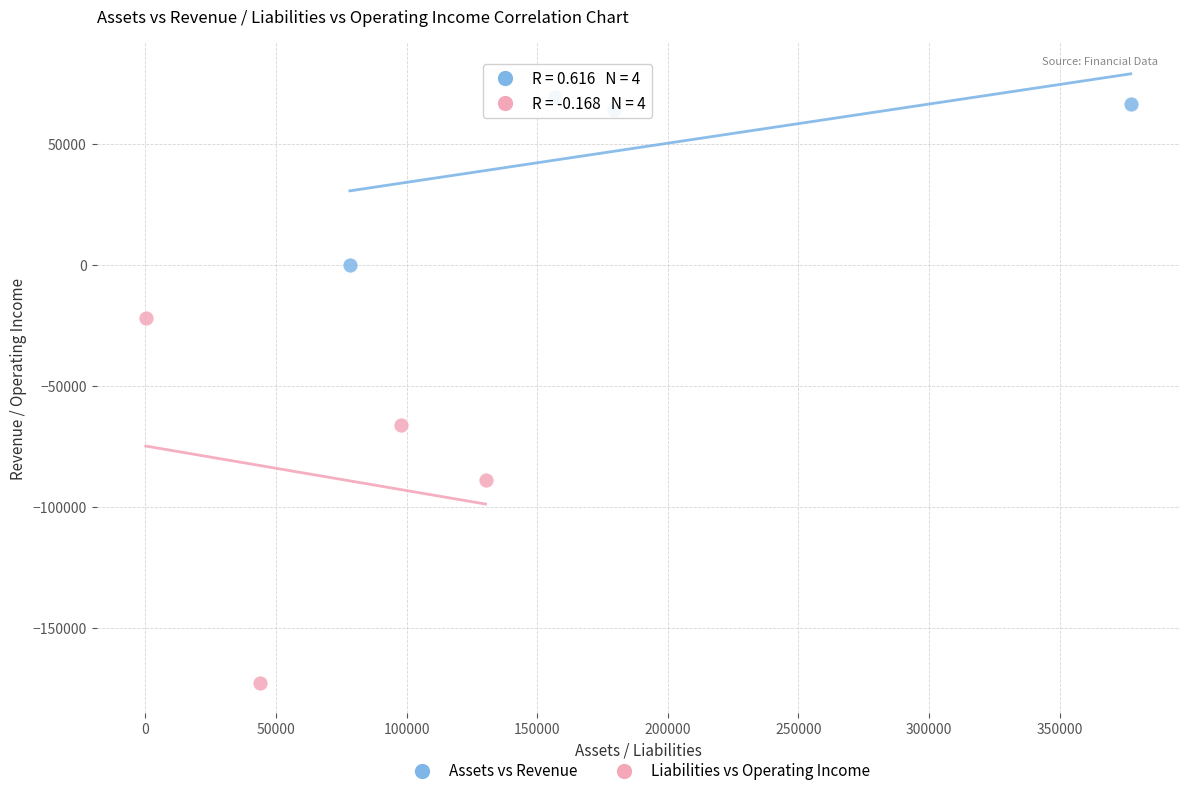

Which series contains the highest Y value?

Assets vs Revenue